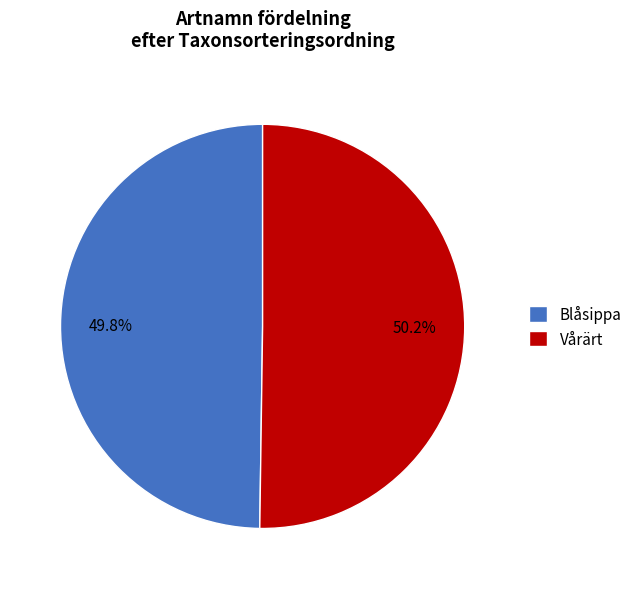

Is it true that Blåsippa is 37% of the pie?

False